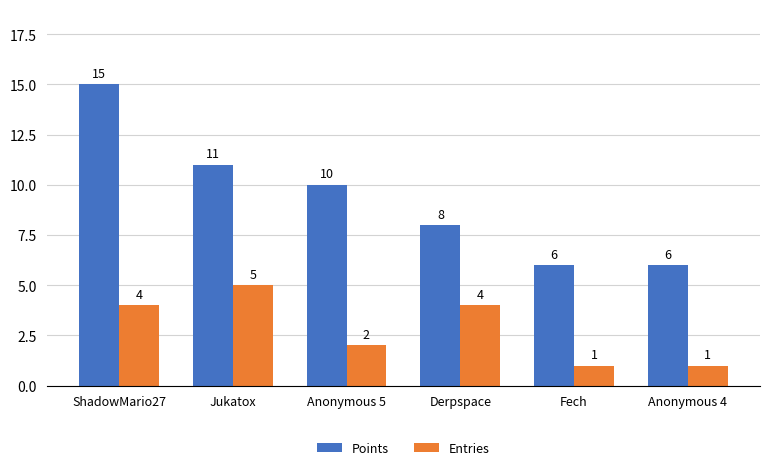

What is the average value of the Points series?

9